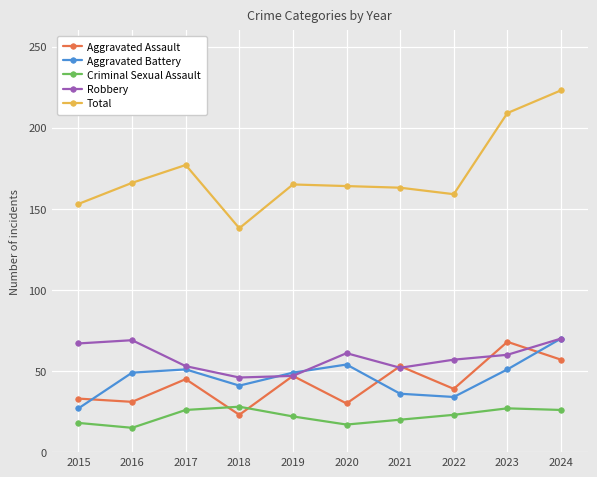

How many series are shown in this chart?

5